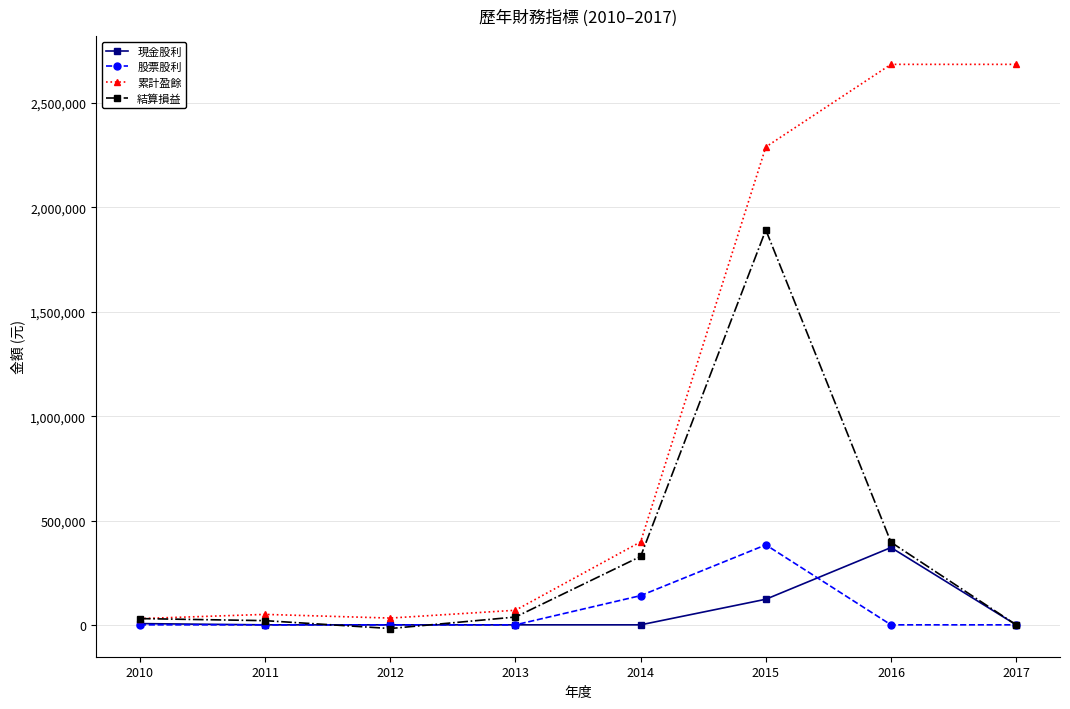

What is the greatest value displayed?

2685754